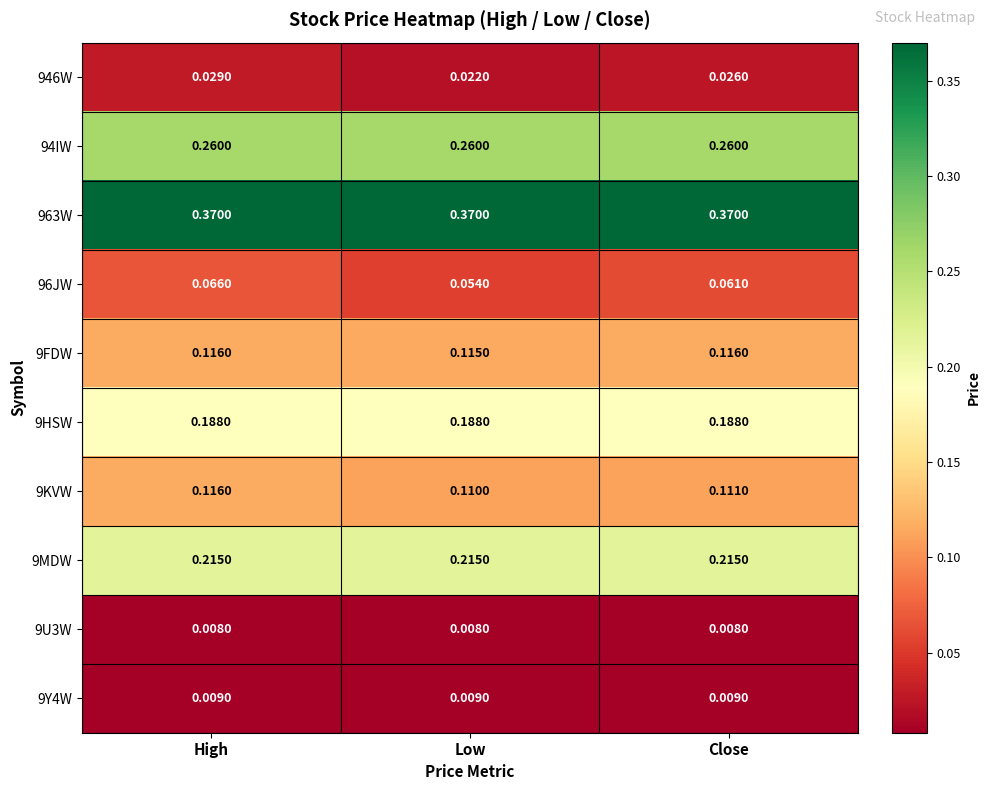

How many series are shown in this chart?

10